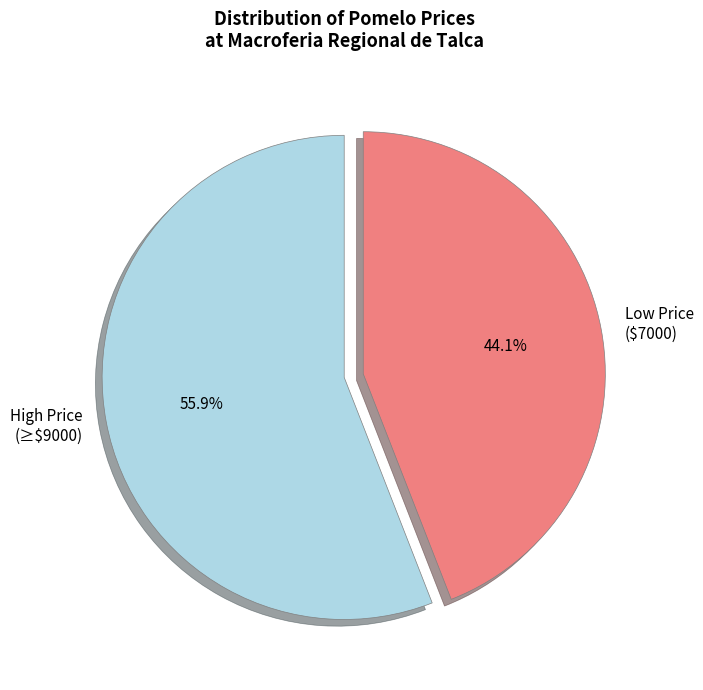

What portion of the pie excludes High Price (≥$9000)?

44.1%